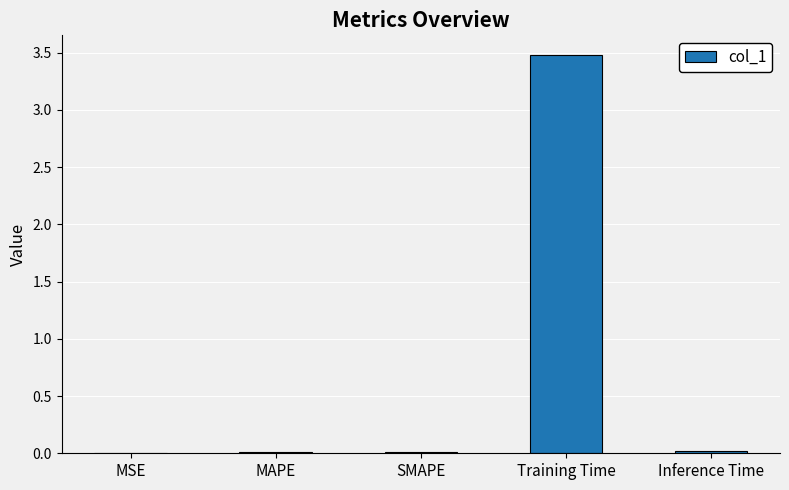

What is the maximum value shown in the chart?

3.5